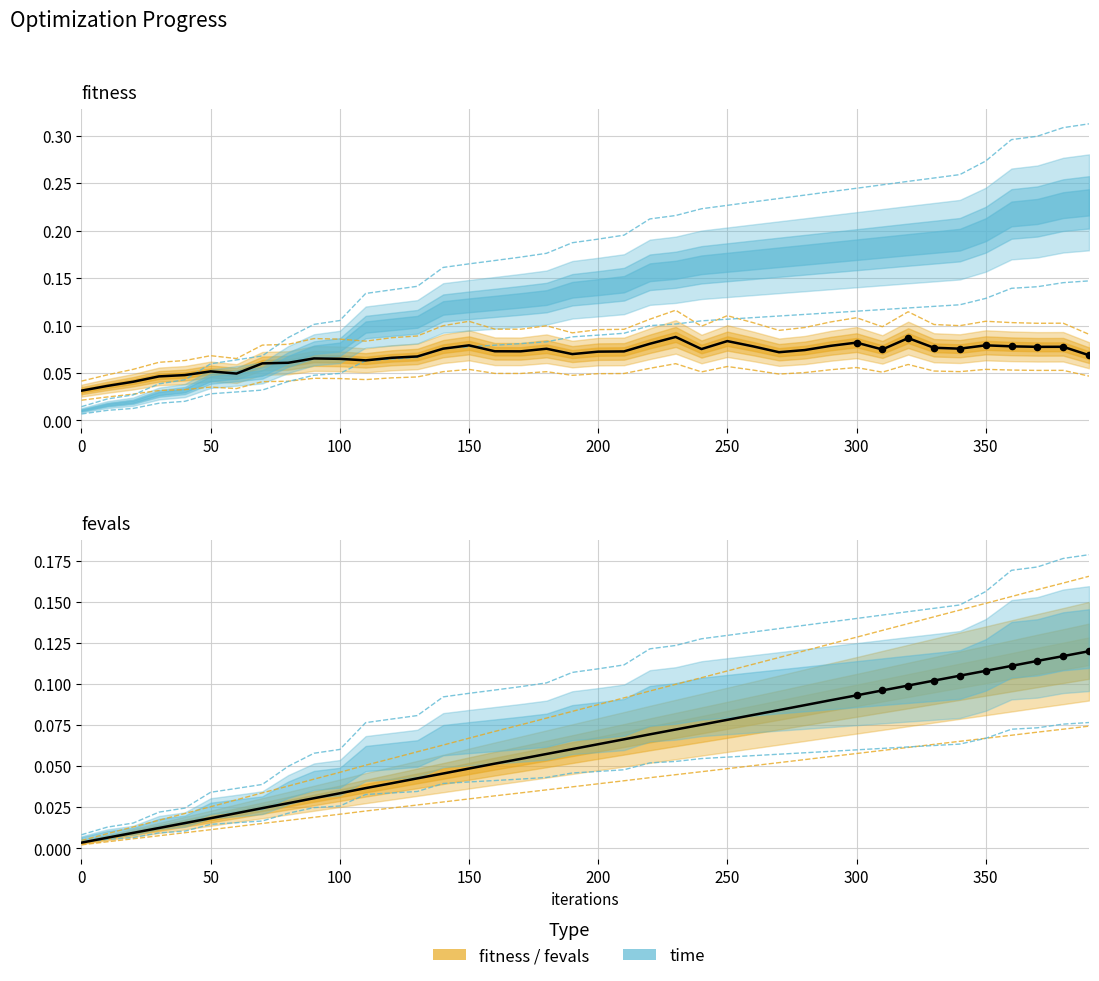

At how many categories does at least one series exceed 0?

40